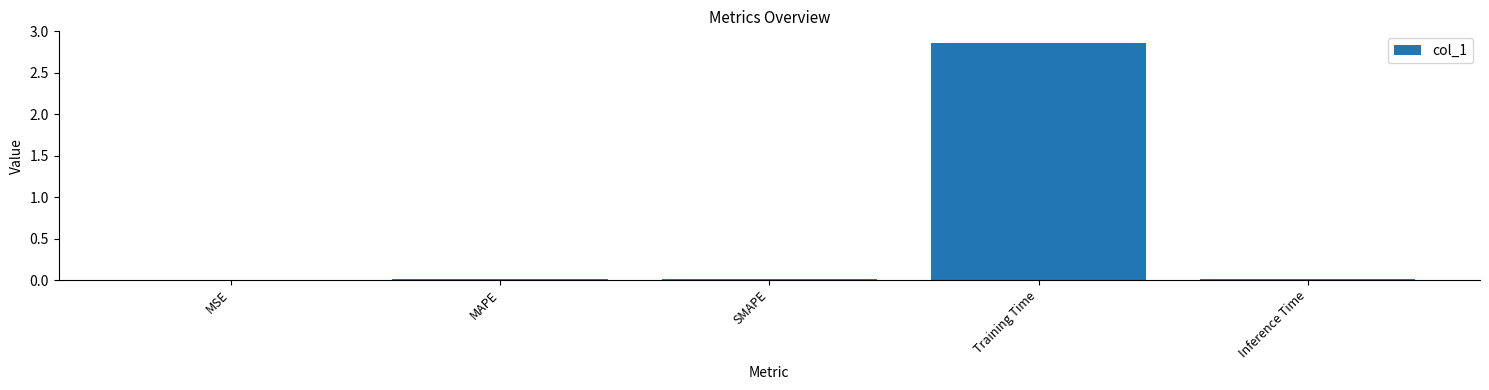

True or false: the data shows 0.0 at SMAPE.

True